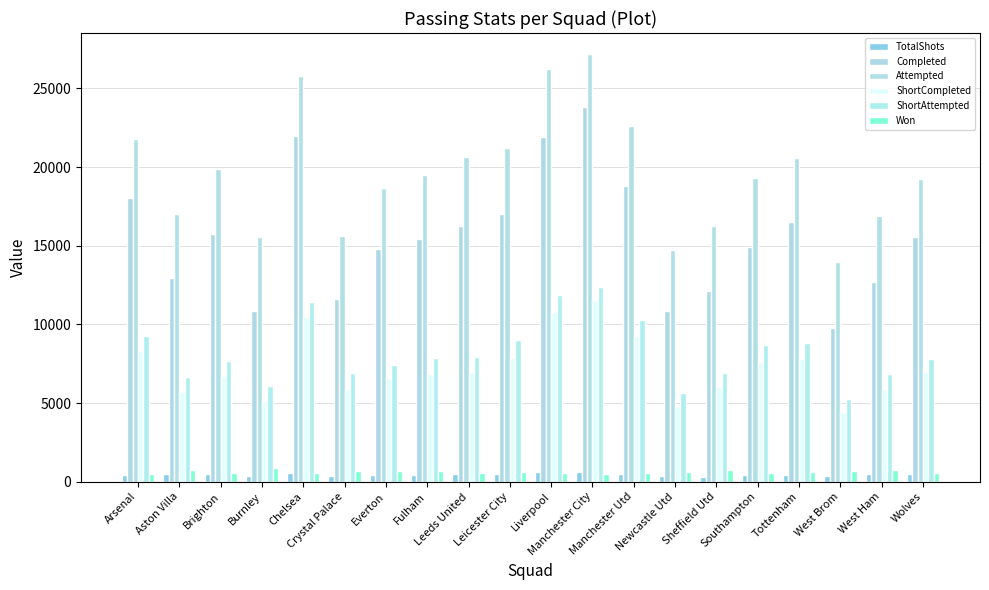

Read the Attempted value at West Ham, to the nearest 10.

16900